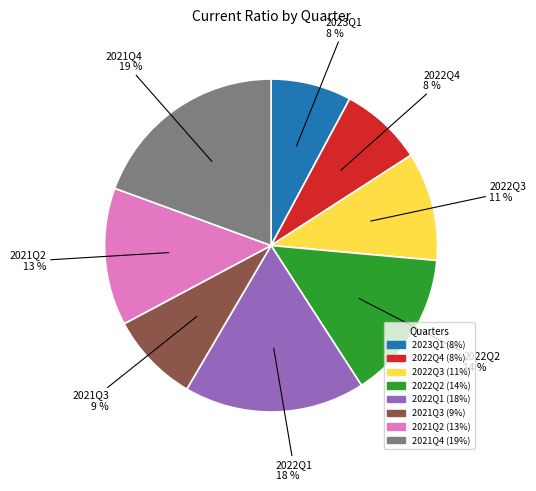

True or false: 2021Q2 accounts for 1% of the total.

False